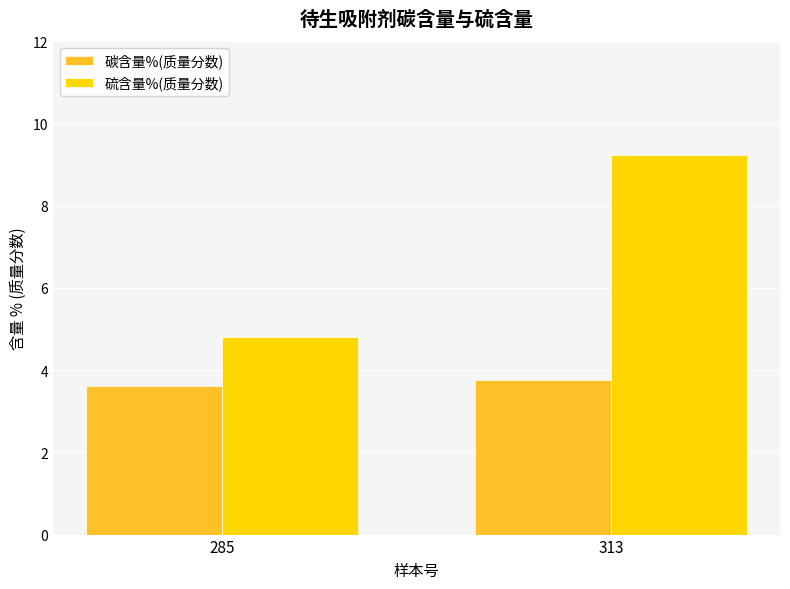

Is the value of 碳含量%(质量分数) at 285 greater than the value of 硫含量%(质量分数) at 313?

No